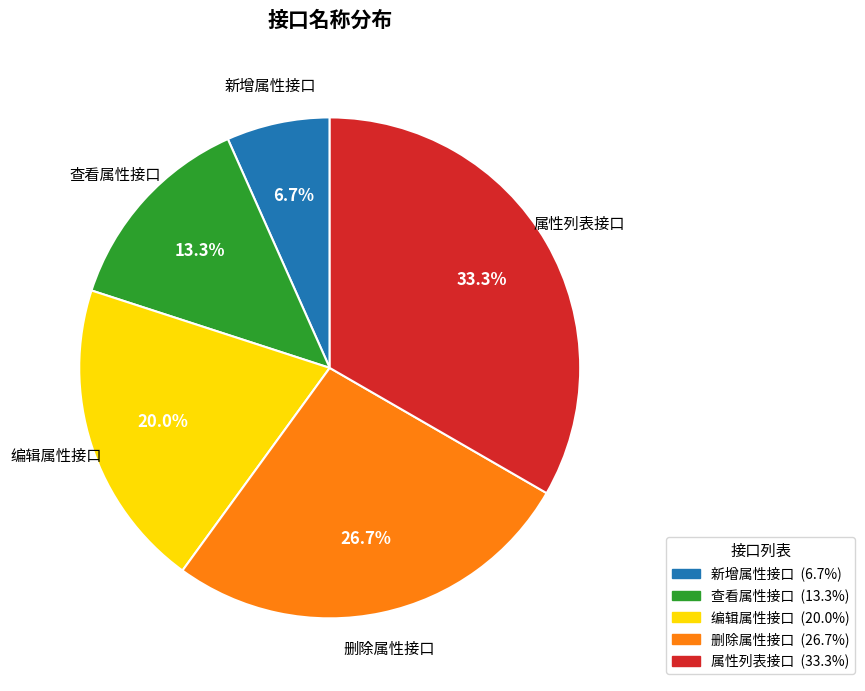

How many segments does this pie chart have?

5